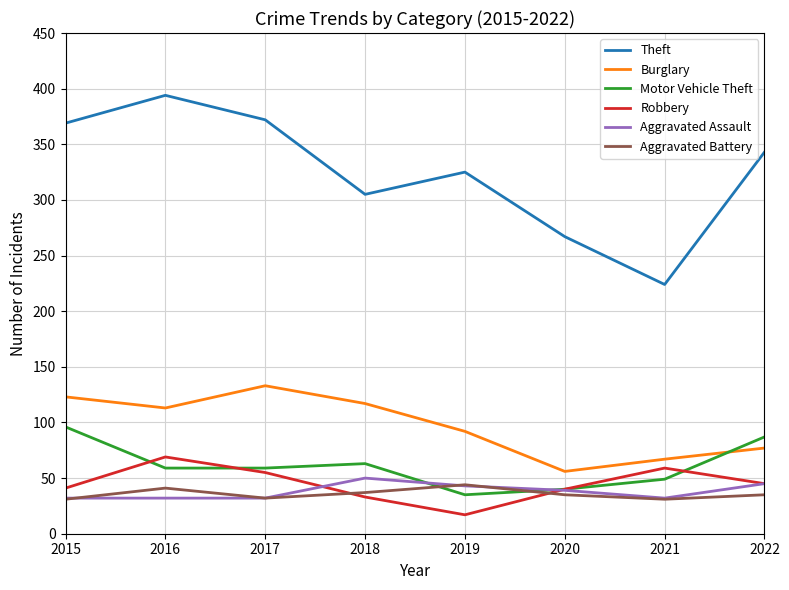

At which category does Robbery reach its first local peak?

2016